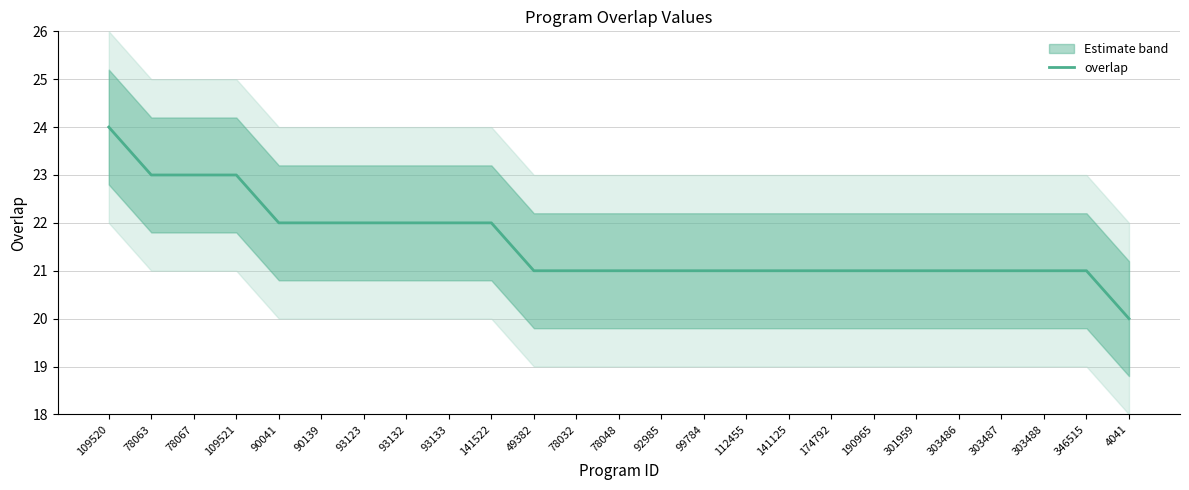

How many data points are less than 21?

1